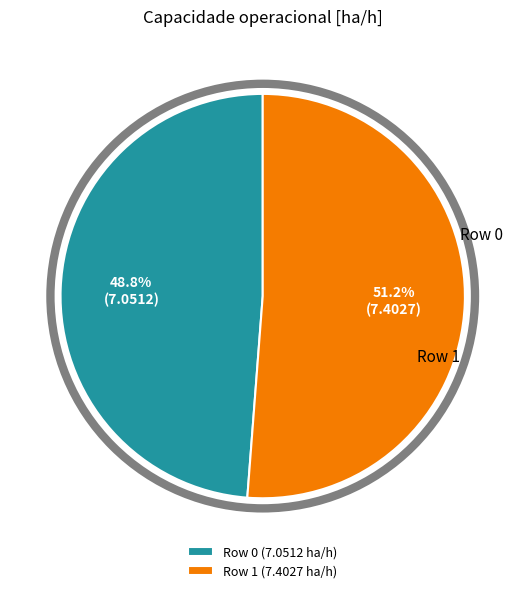

Is it true that Row 1 is 38% of the pie?

False